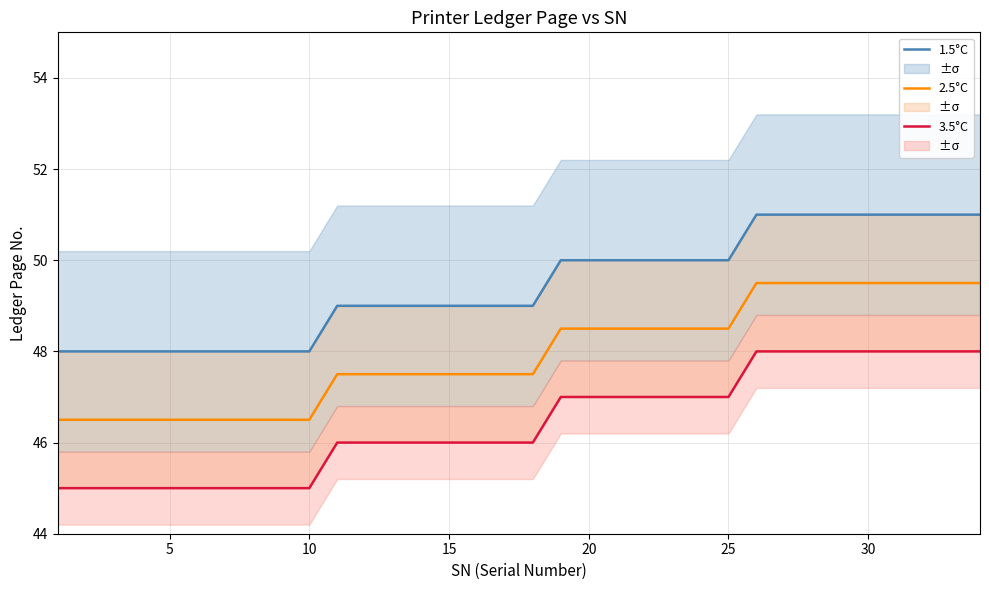

The value of 3.5°C at 28 is 20.5. True or false?

False